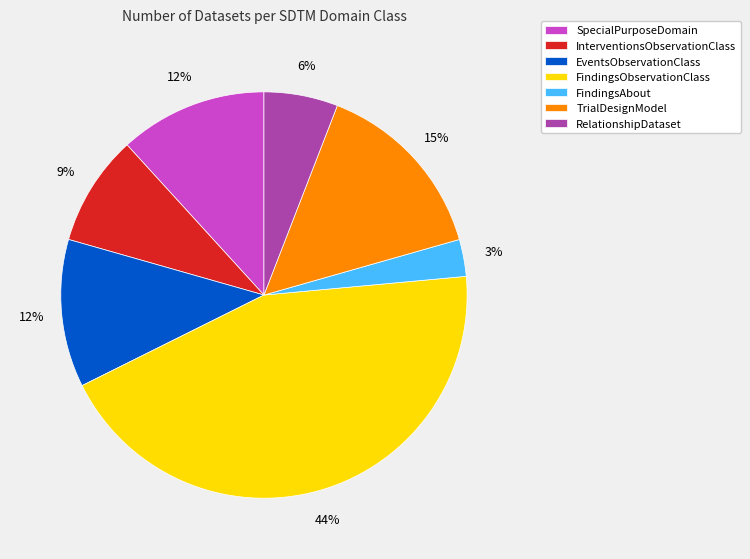

Is it true that InterventionsObservationClass is 9% of the pie?

True